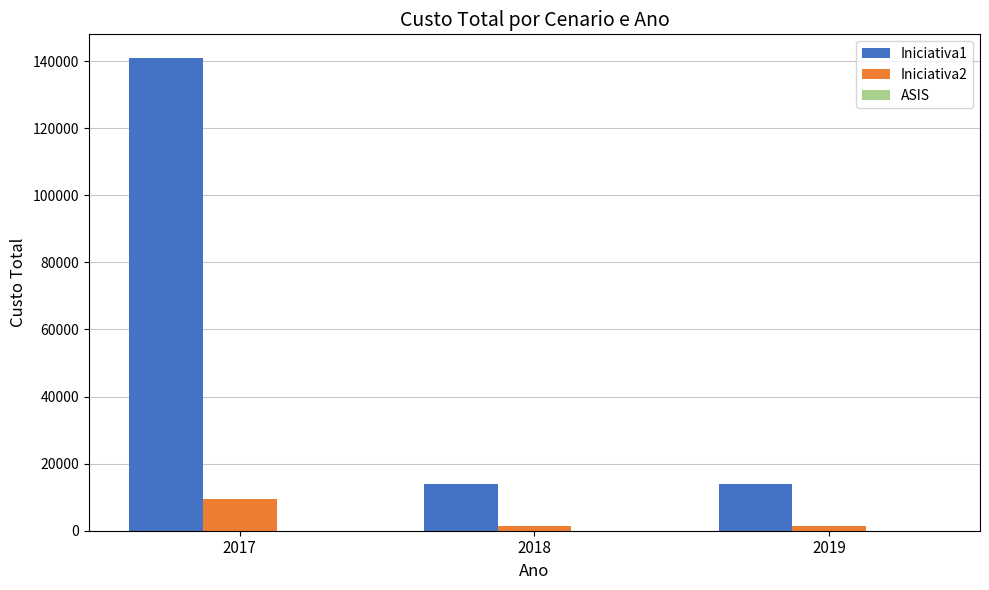

What is the highest value of the Iniciativa2 series?

9500